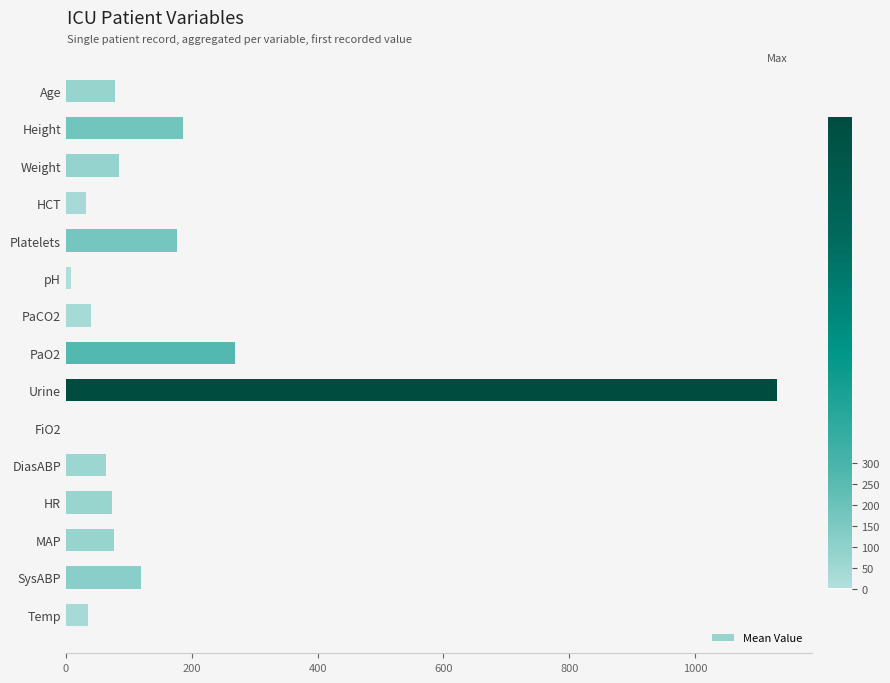

Approximately how many times larger is the value at Platelets compared to Temp?

4.9